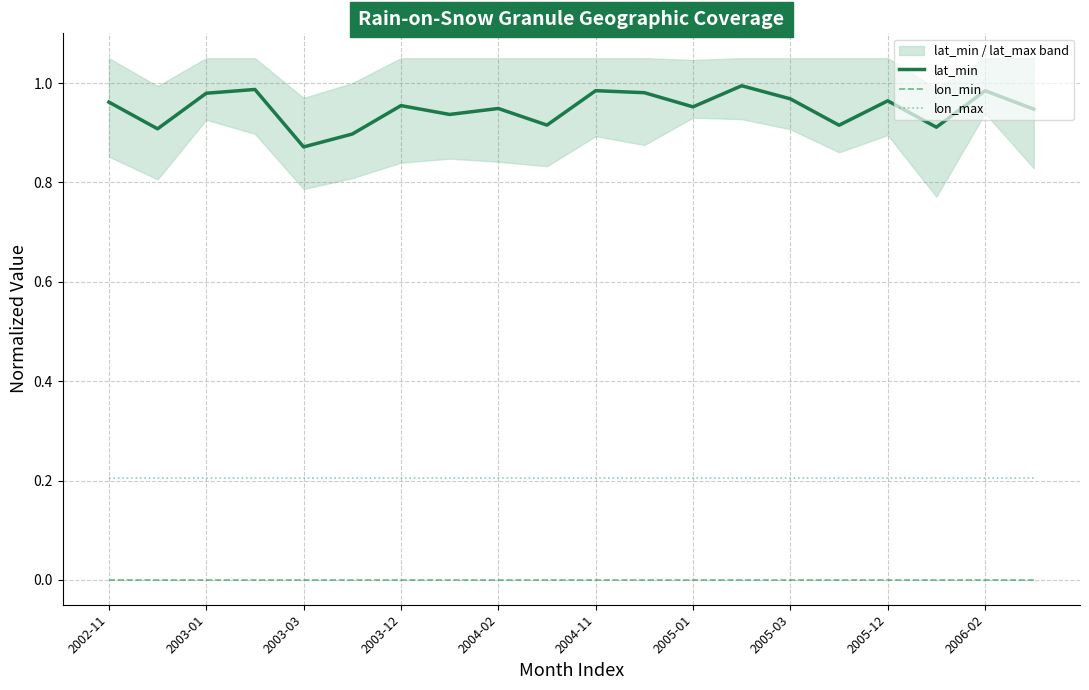

Which category has the highest value in the lon_min series?

2002-11